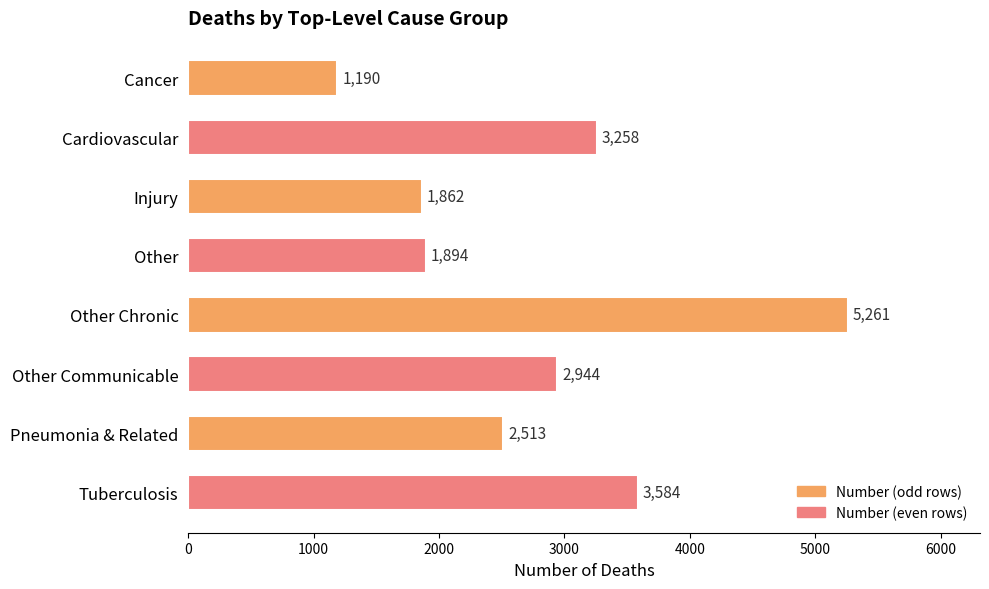

What is the change in value from Other to Tuberculosis?

+1690